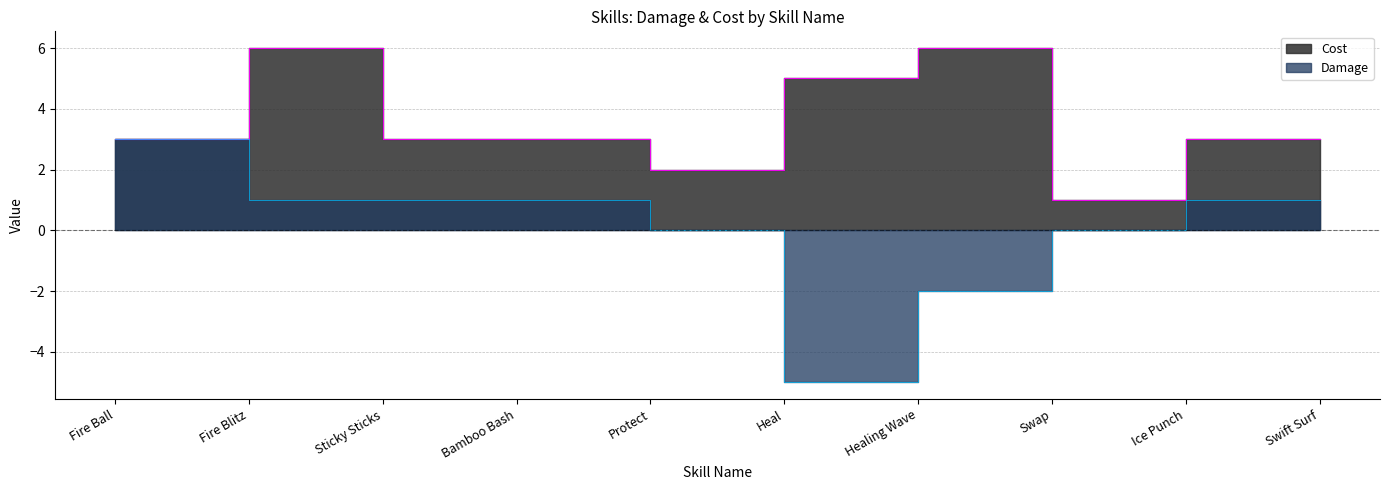

Count the number of categories in the chart.

10